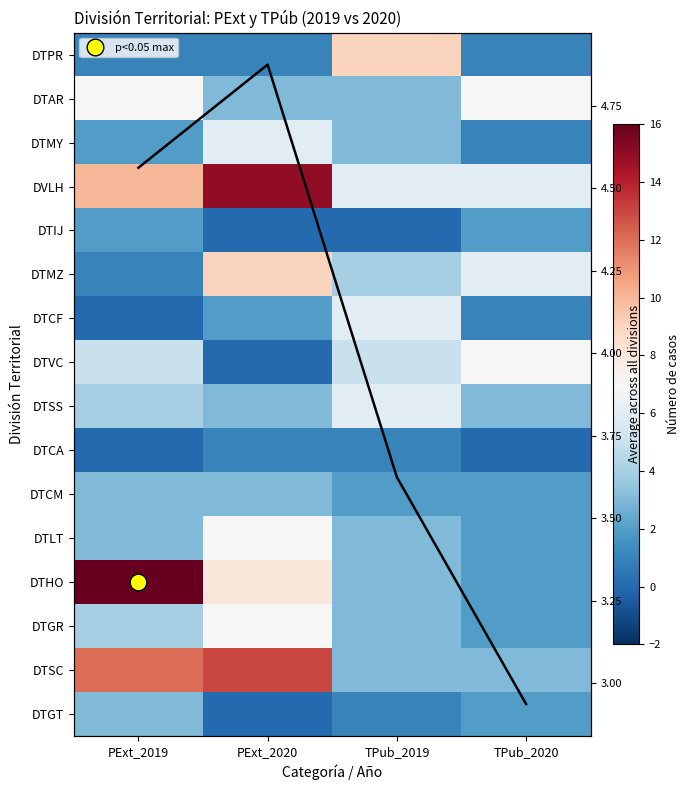

How many data points in DTMY are above 3?

1